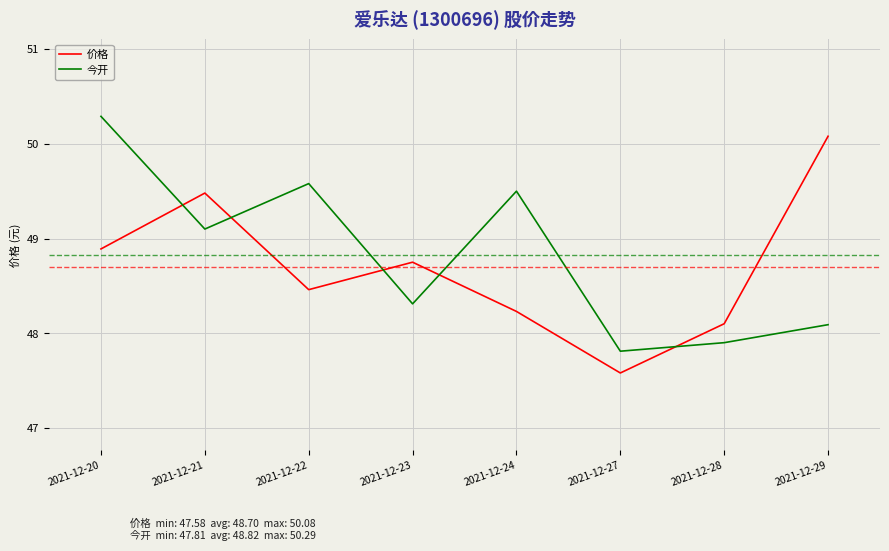

At how many categories does at least one series exceed 49?

5